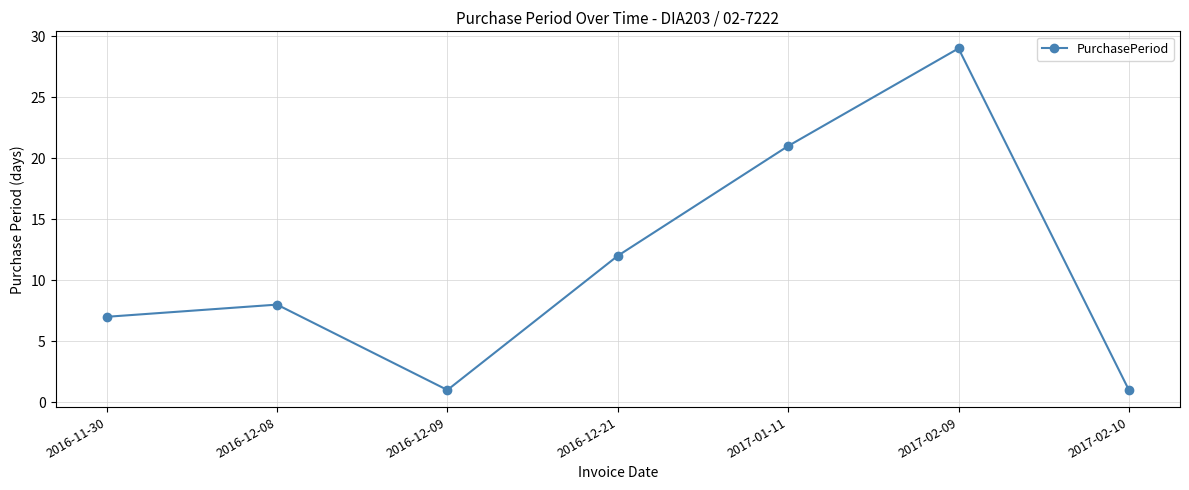

How many lines are shown in the chart?

1